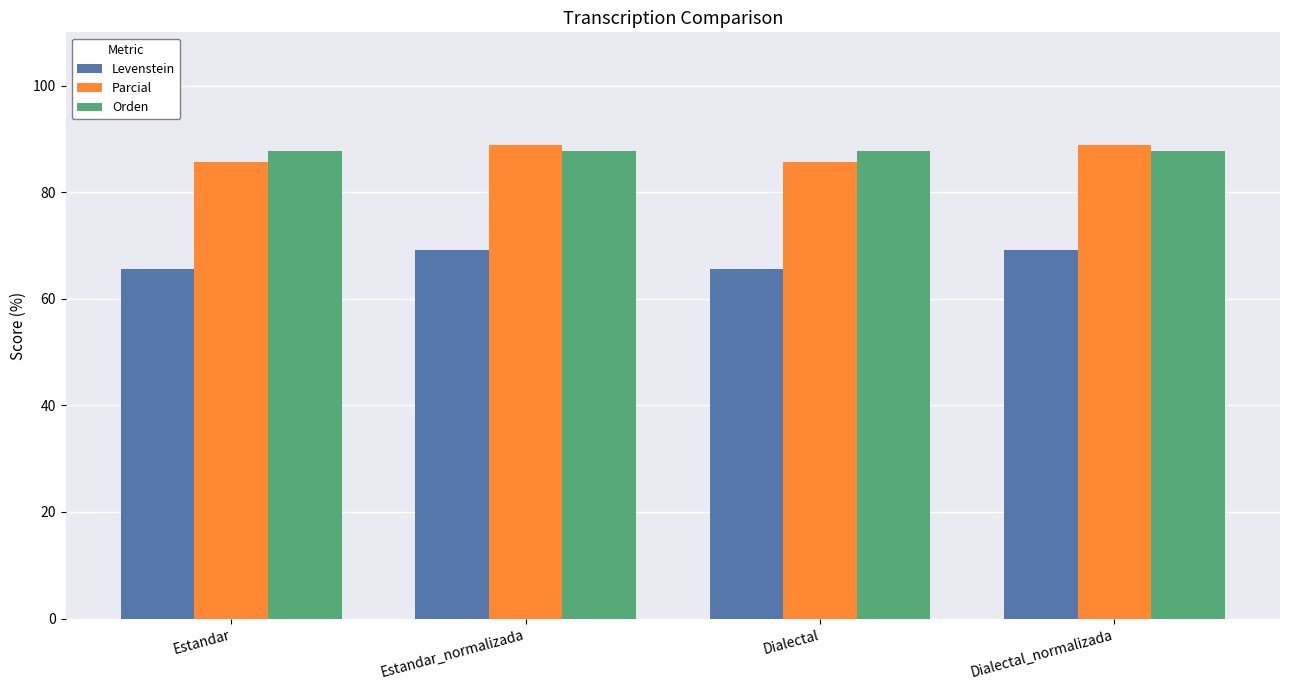

List the series in order of their peak value, highest first.

Parcial, Orden, Levenstein